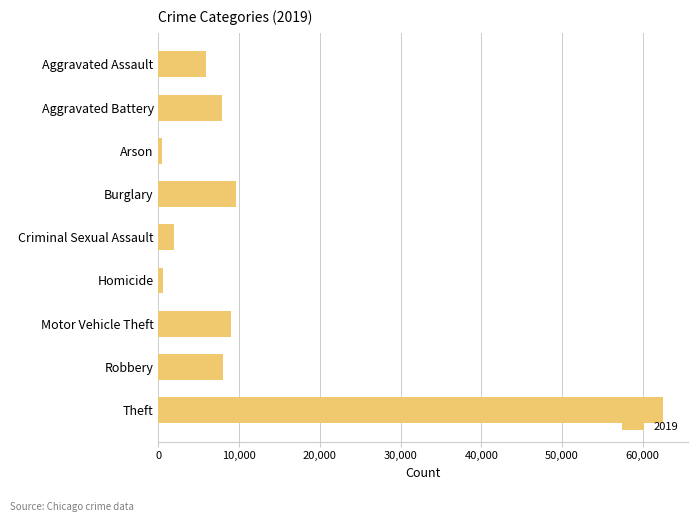

Which has a higher value, Arson or Aggravated Assault?

Aggravated Assault